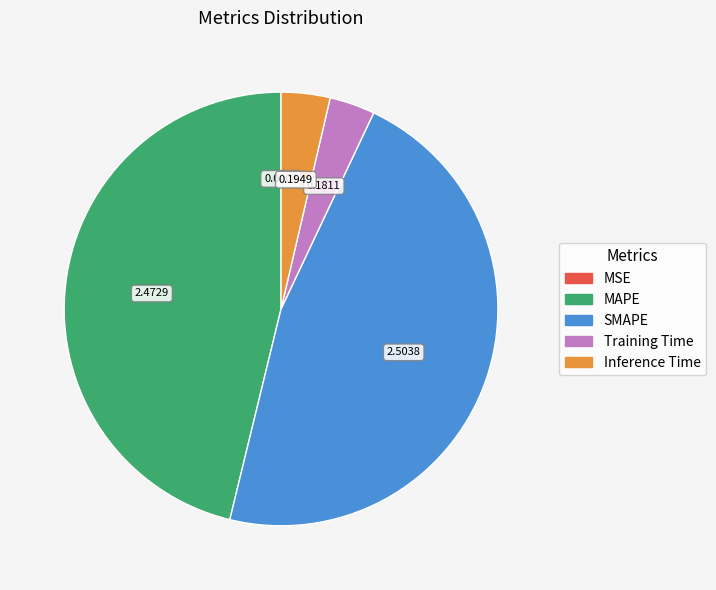

Which category has the biggest portion of the pie?

SMAPE